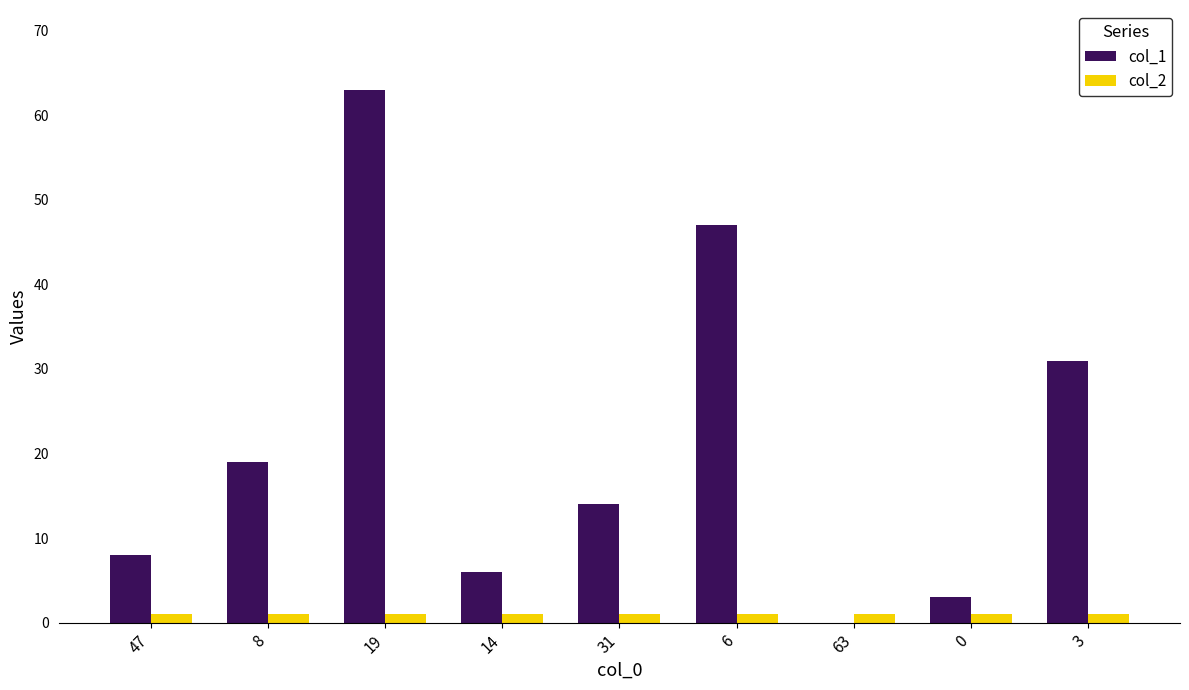

Between 8 and 19, which series saw the biggest shift?

col_1